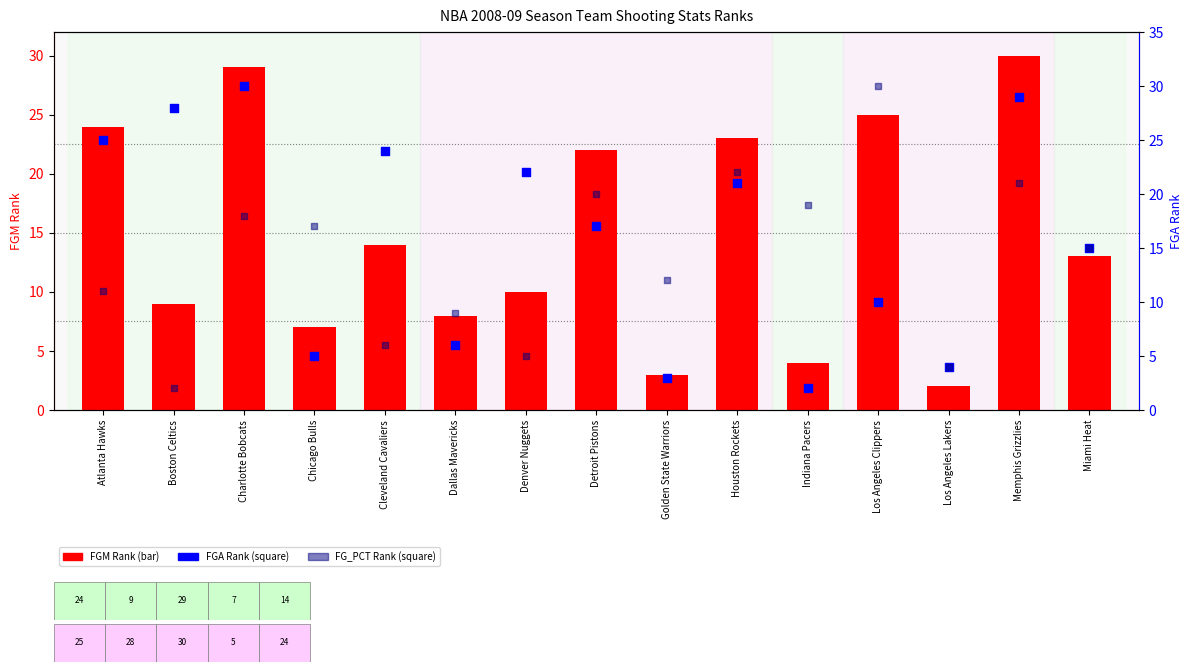

At which category is the sum across all series the highest?

Memphis Grizzlies